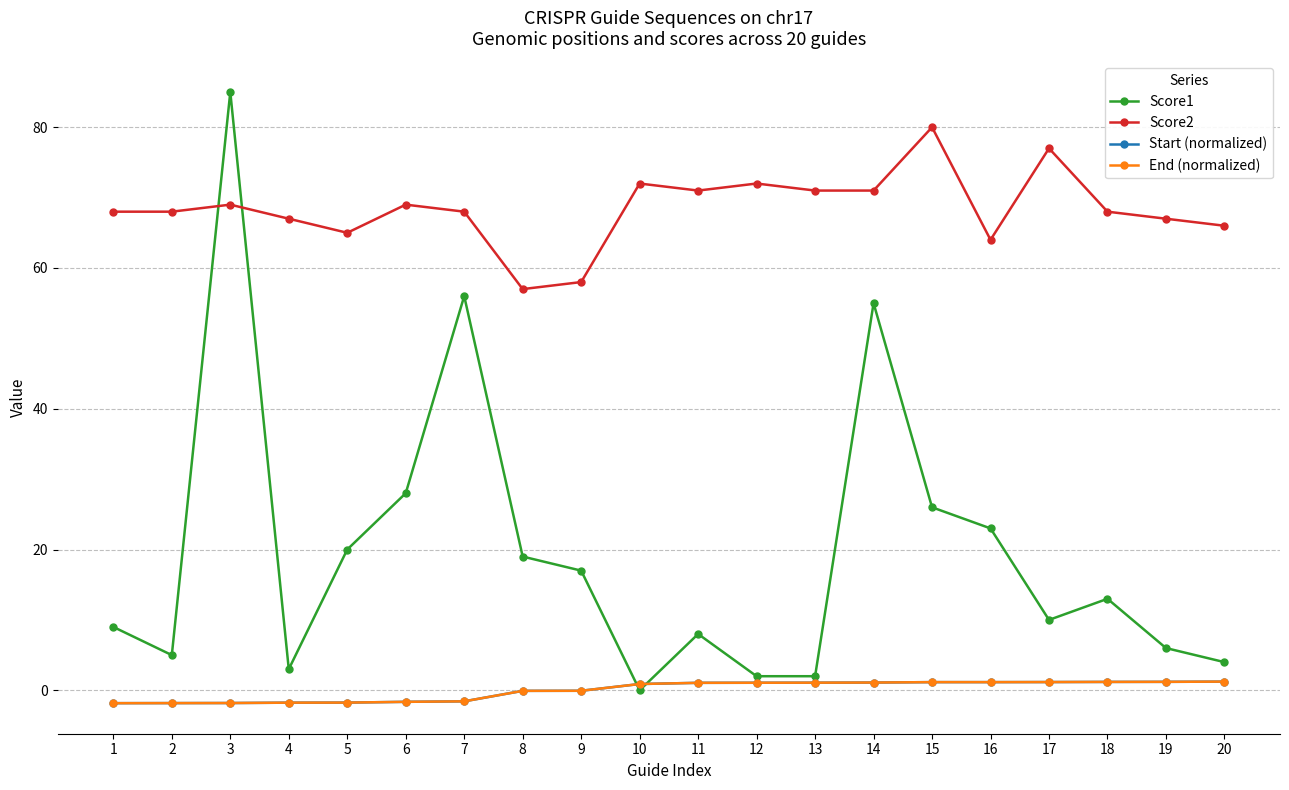

Is this an area chart (filled region under the line)?

No